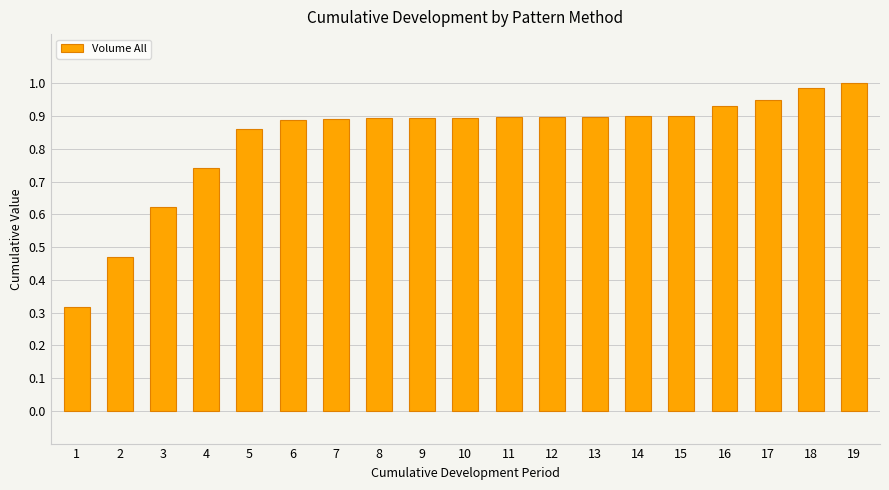

Between 18 and 15, which is larger?

18